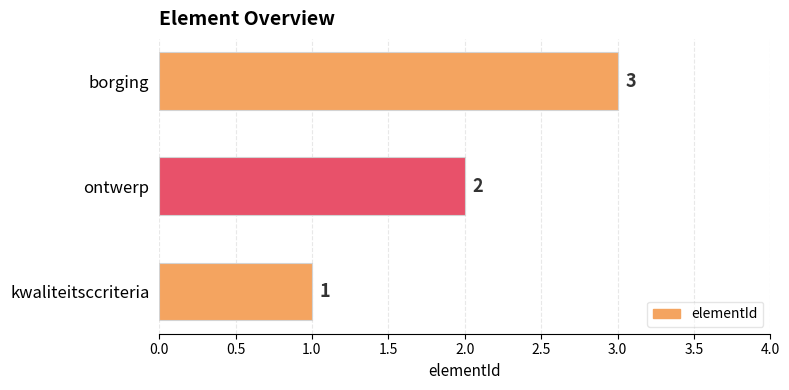

Is it true that the value at borging is 3?

True